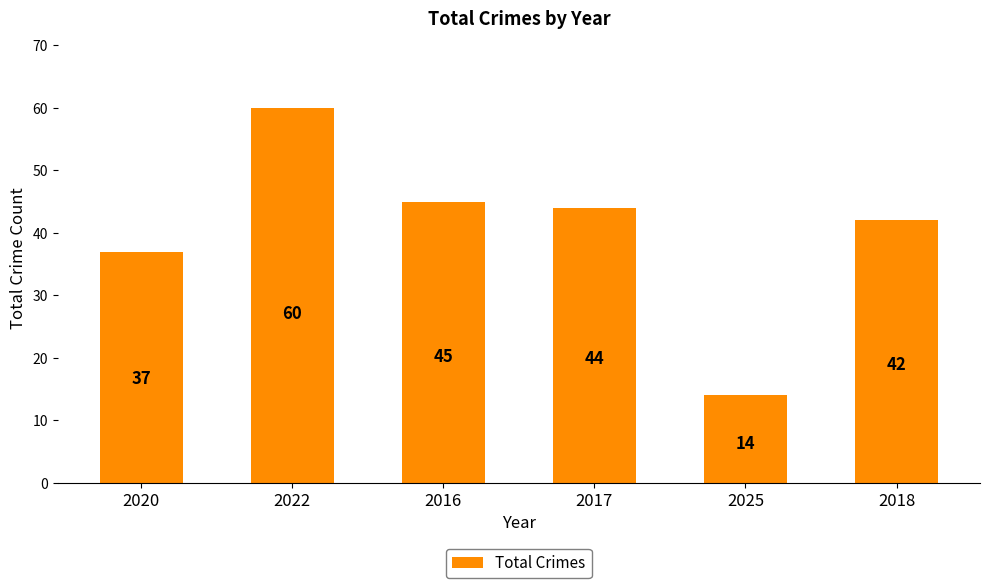

The value at 2020 is 37. True or false?

True